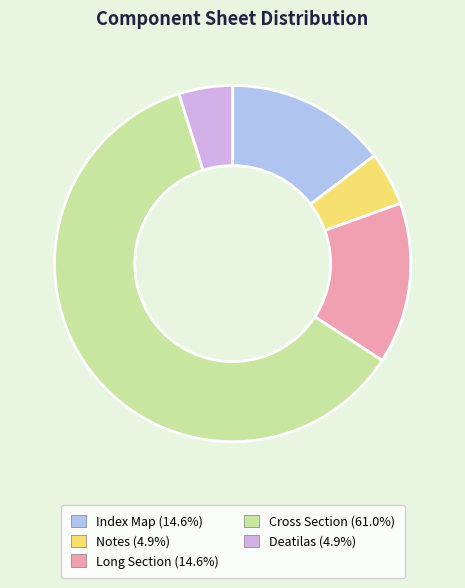

Does Cross Section (61.0%) represent more than half of the total?

Yes